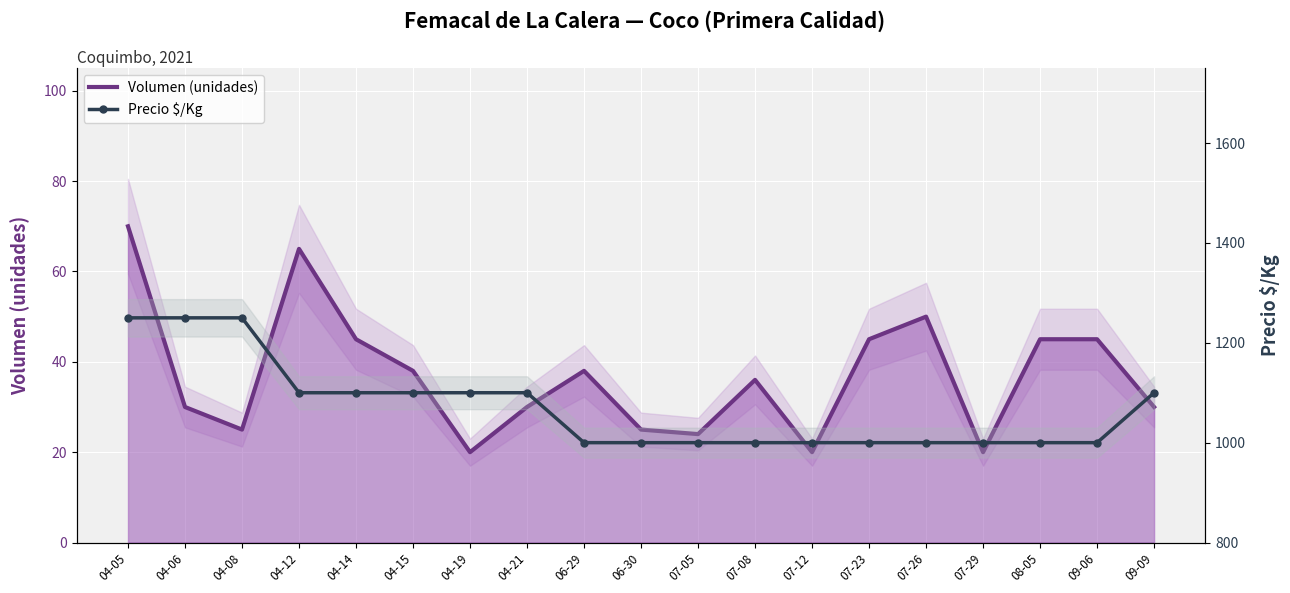

How many data points in Precio $/Kg are above 1000?

9